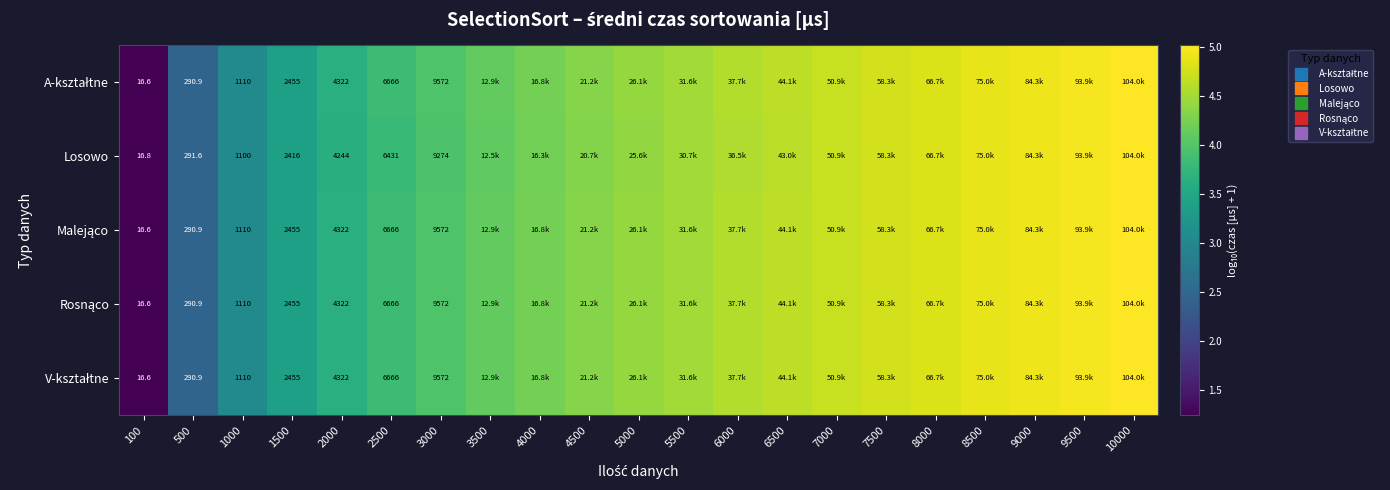

The Rosnąco series shows 6.6 at 8000. True or false?

False